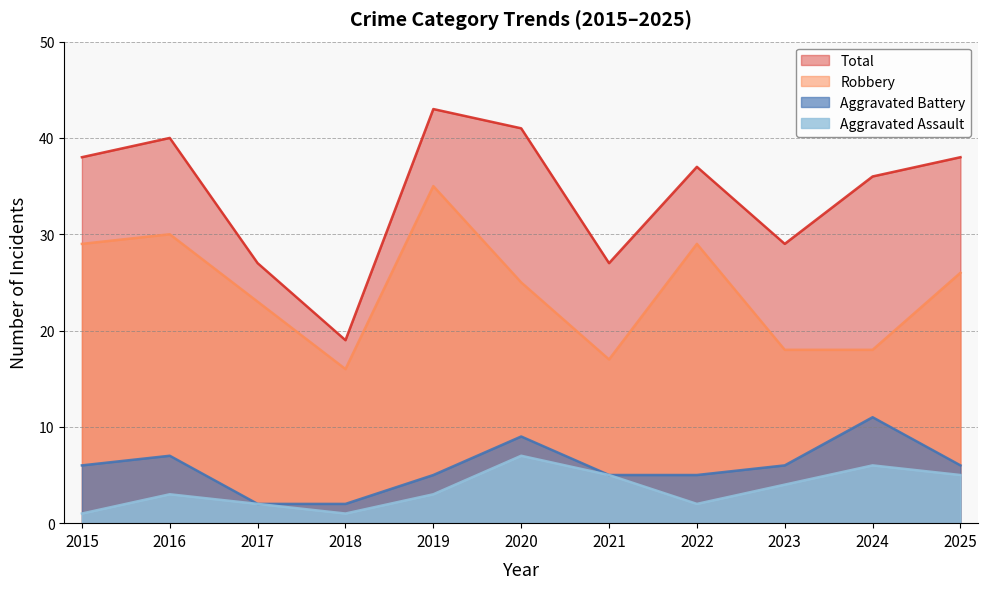

True or false: Aggravated Assault and Aggravated Battery intersect in this chart.

False